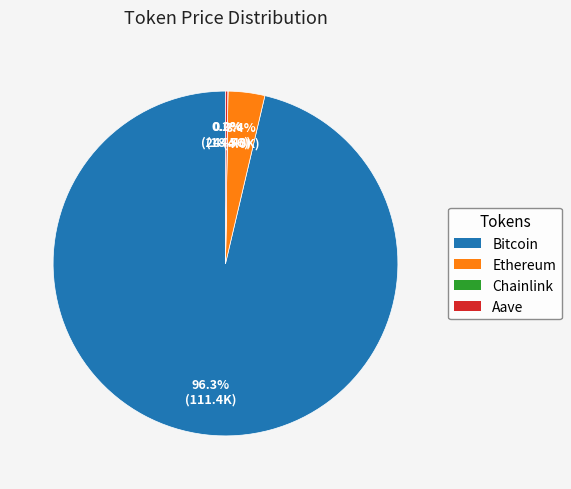

Which slice is the largest?

Bitcoin